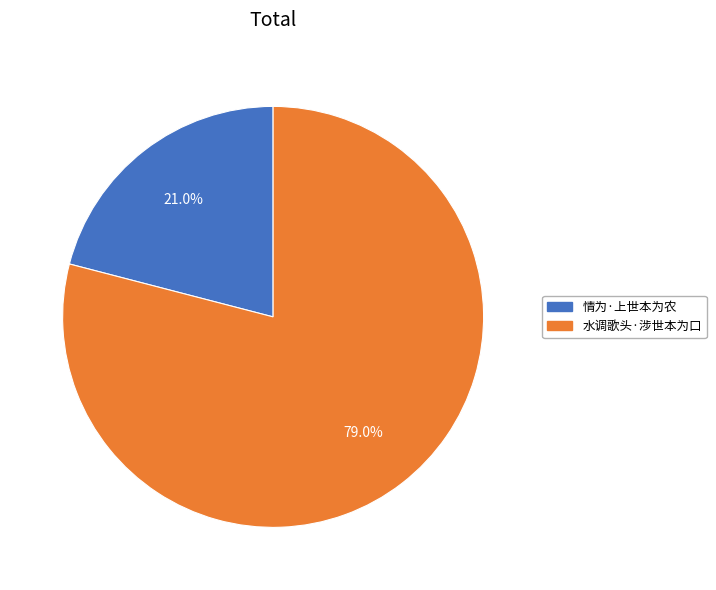

How many slices are in this pie chart?

2